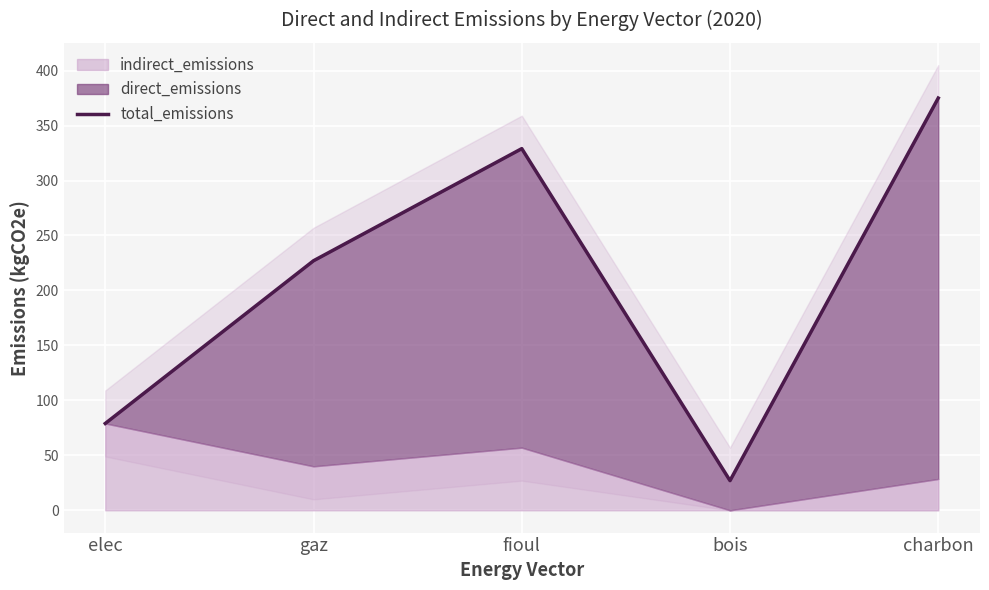

Reading right to left, what are all the values shown in this chart?

375	27	329	227	79